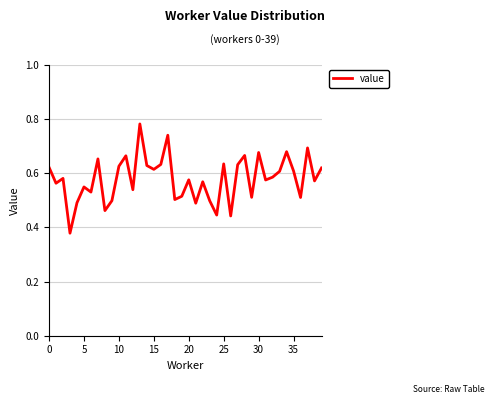

What is the label of the 40th point from the left?

39